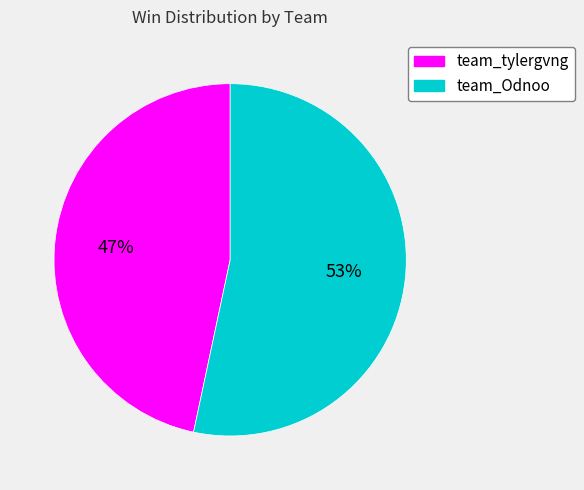

How many segments does this pie chart have?

2